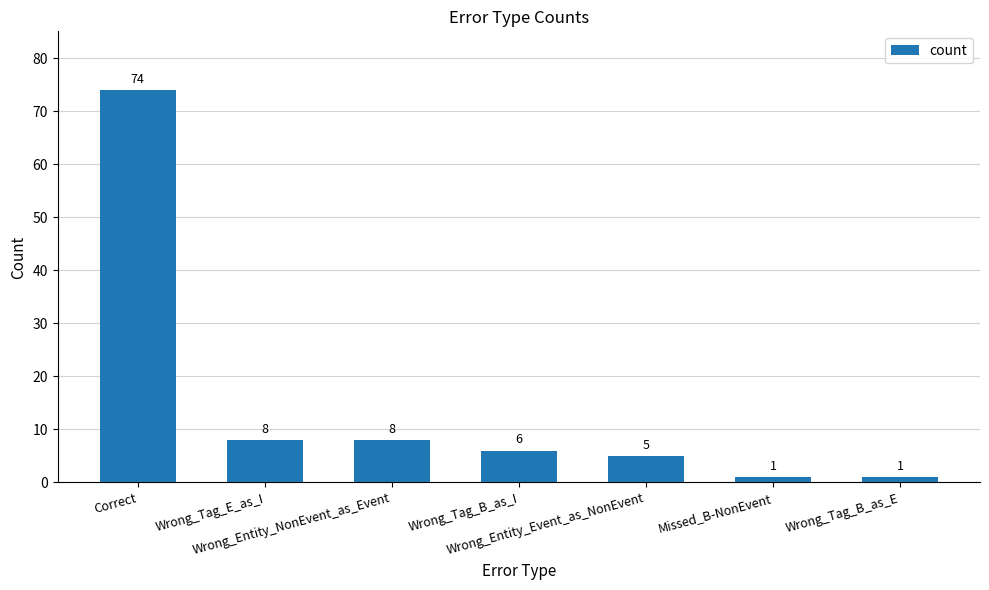

Reading left to right, list all the values displayed in this chart.

74	8	8	6	5	1	1